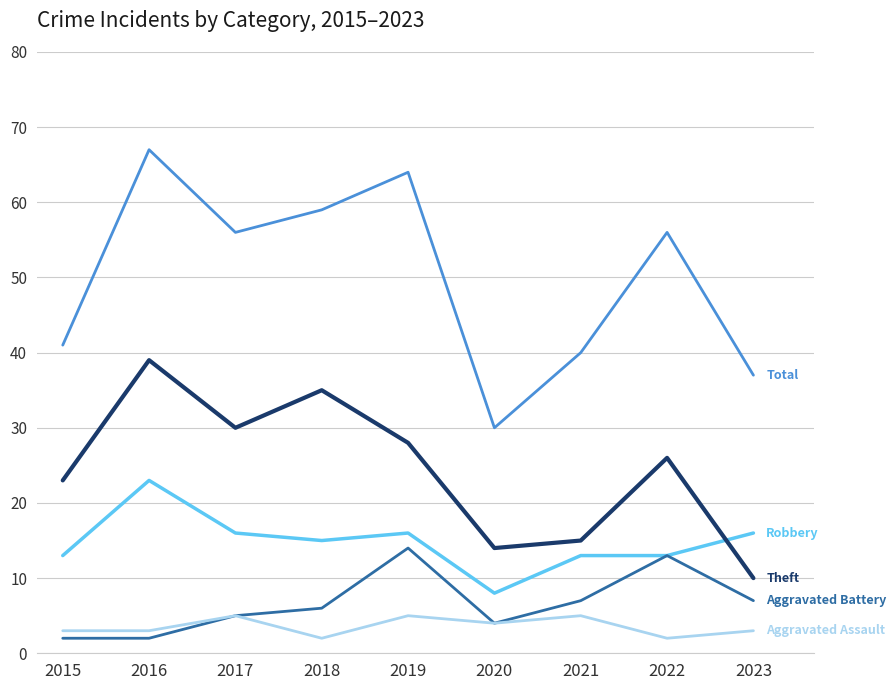

What is the total value across all series at 2015?

82